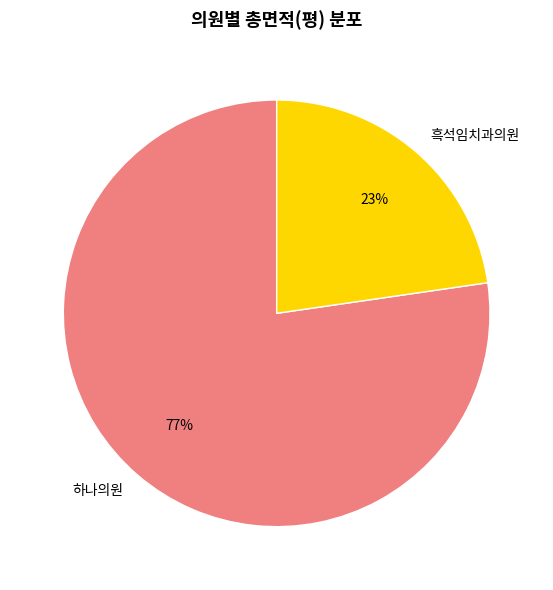

To the nearest percent, what percentage of the pie is 하나의원?

77%